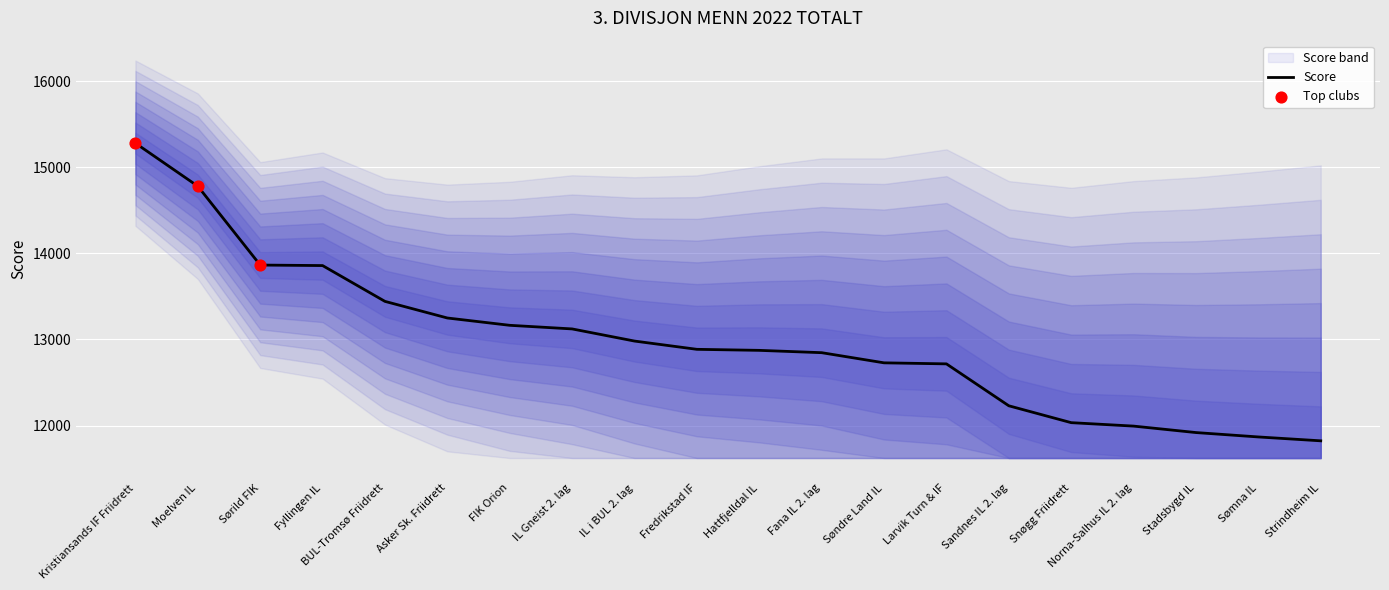

What is the ratio of the value at Moelven IL to the value at Norna-Salhus IL 2. lag?

1.2